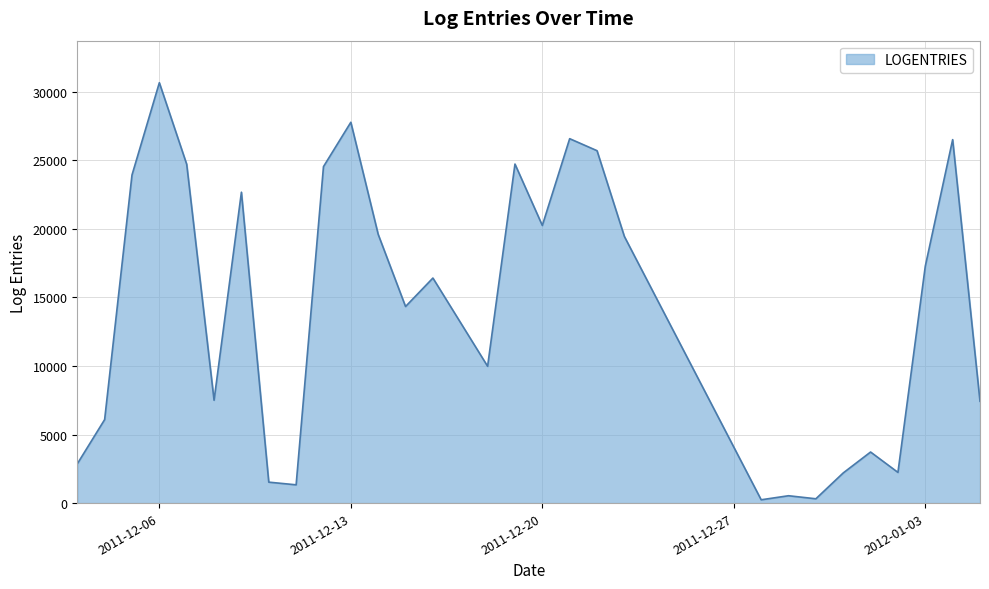

What is the maximum value shown in the chart?

30656